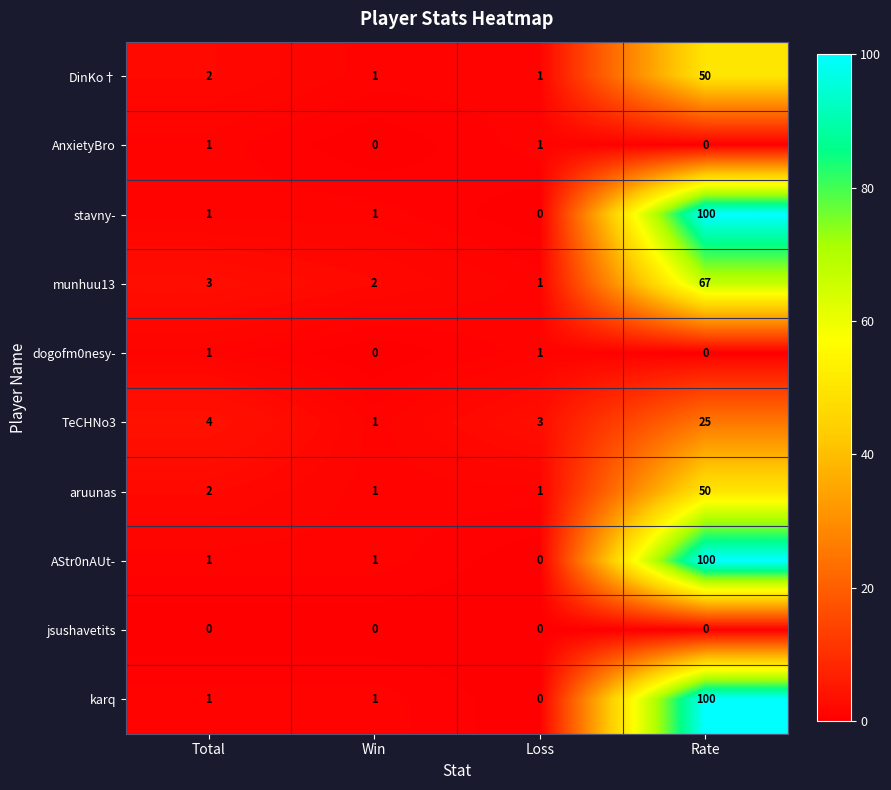

What is the difference between the maximum and minimum values in the AStr0nAUt- series?

100